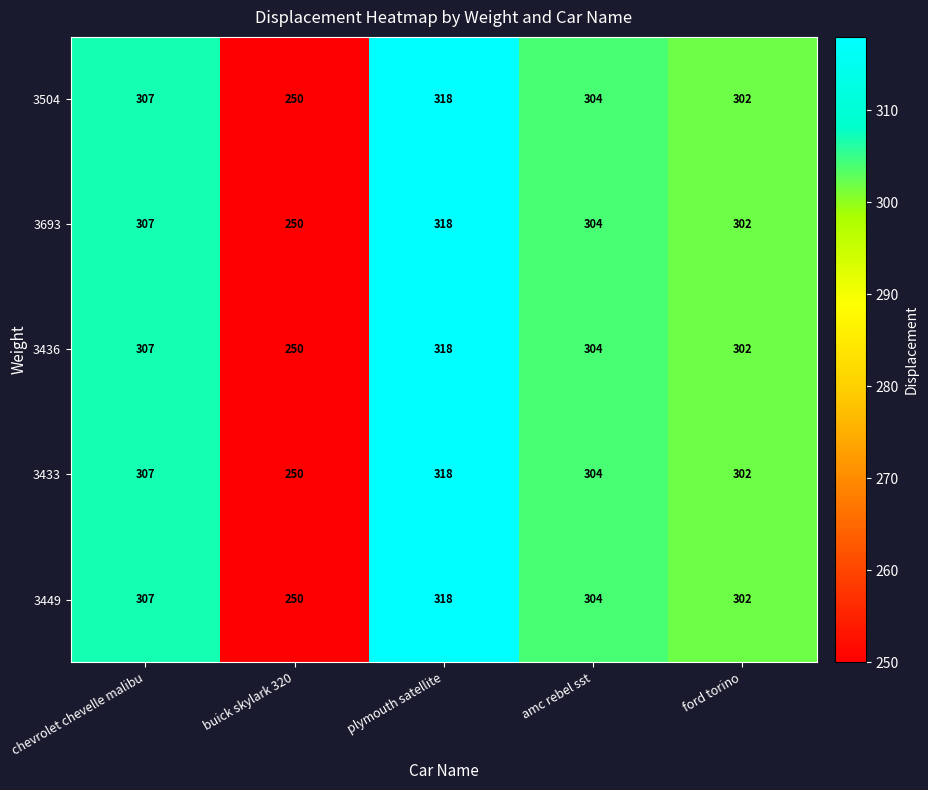

At which label is 3433 closest to 284?

ford torino